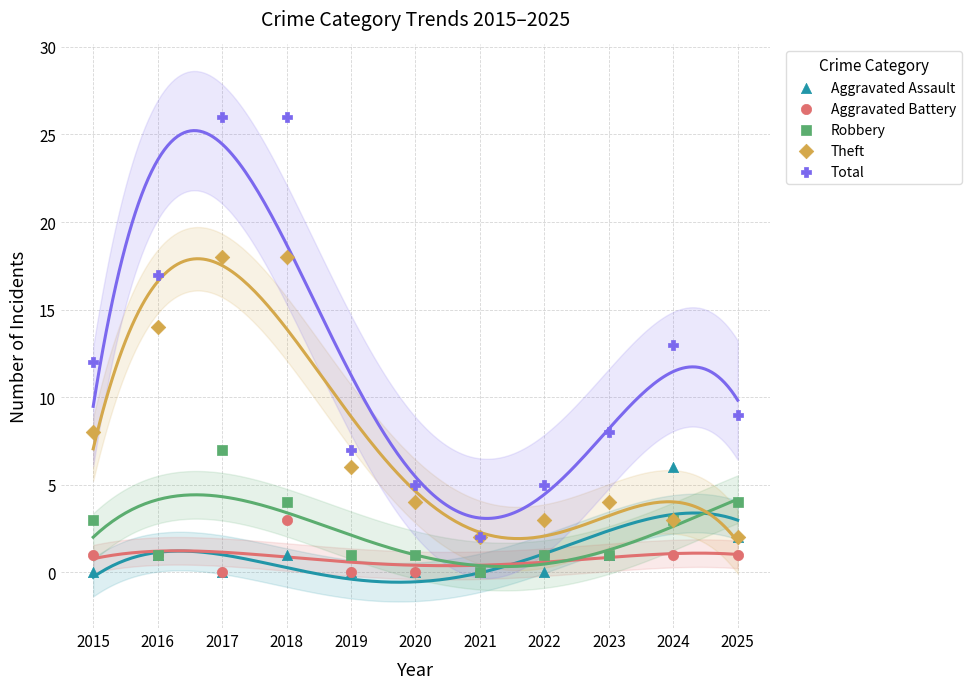

In the Theft series, what Y value is closest to 10?

8